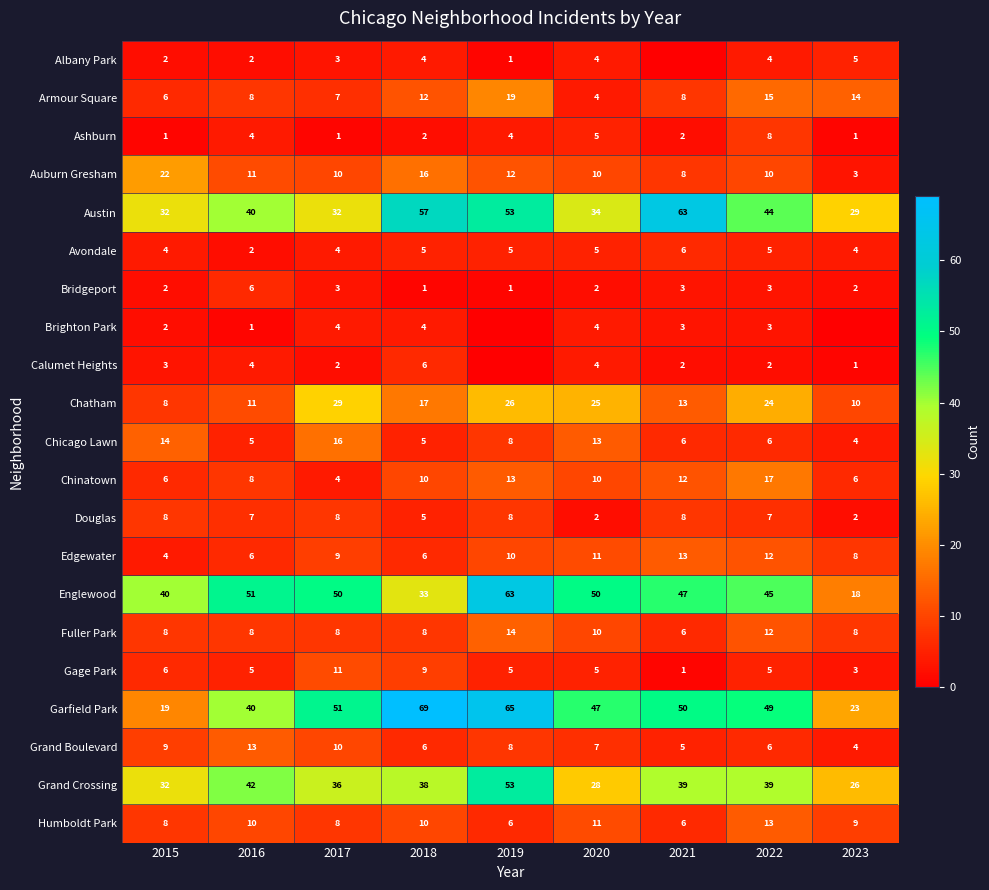

True or false: Englewood has a value of 27 at 2022.

False